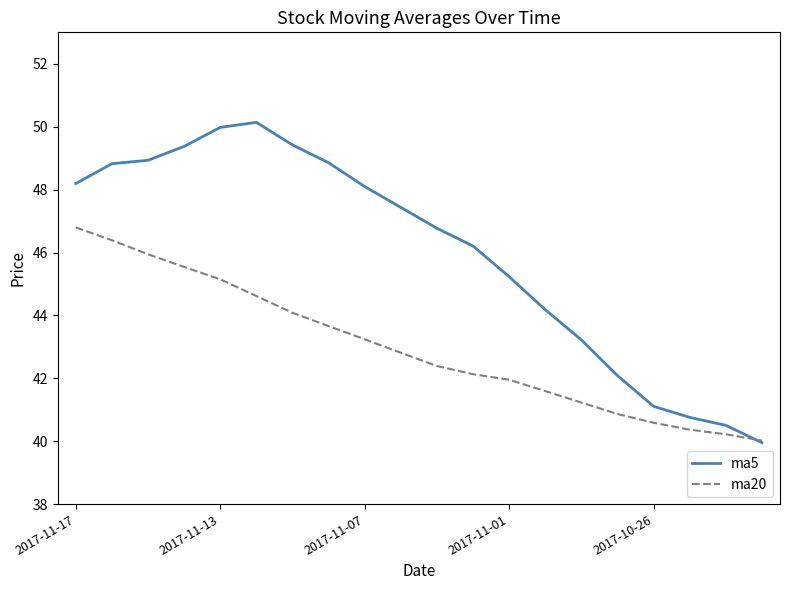

What is the highest value of the ma20 series?

46.8